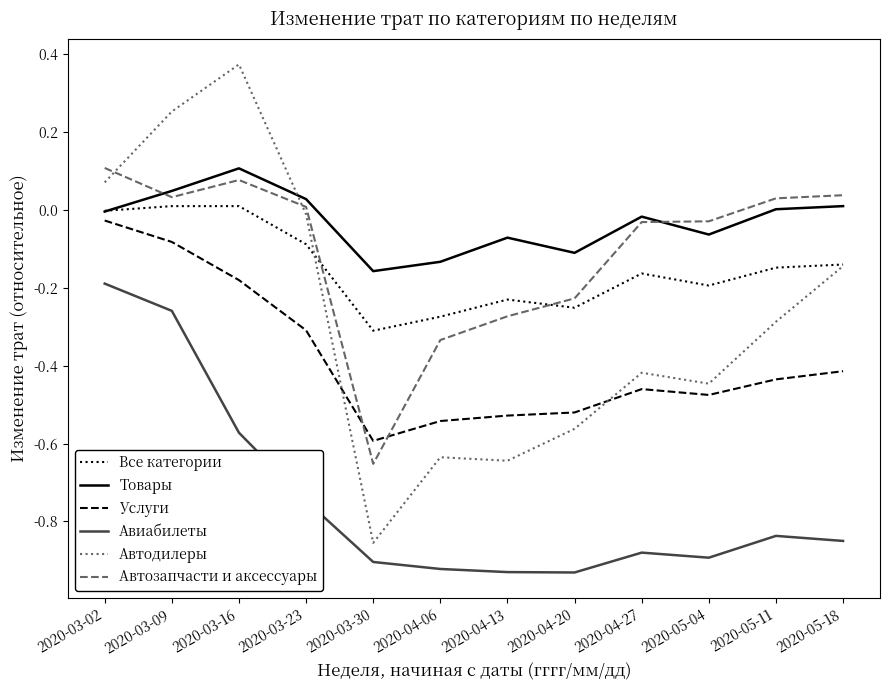

Does the chart display data point markers on the line(s)?

No